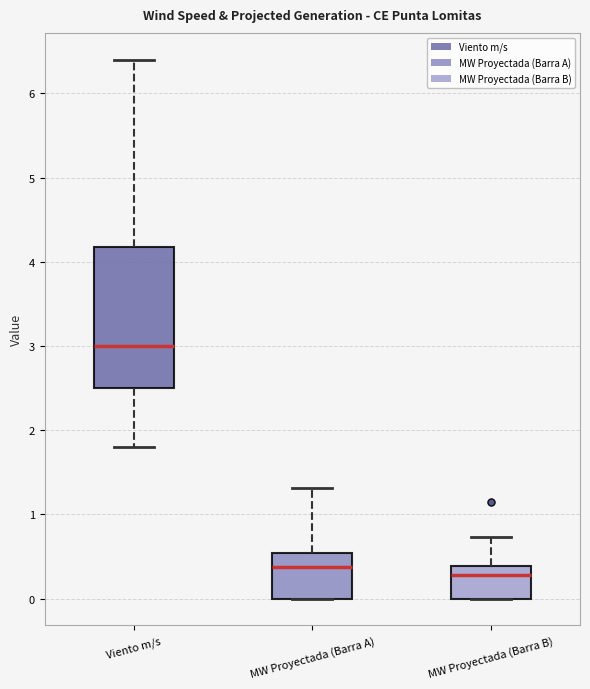

Which box is the tallest, from its lower edge to its upper edge?

Viento m/s